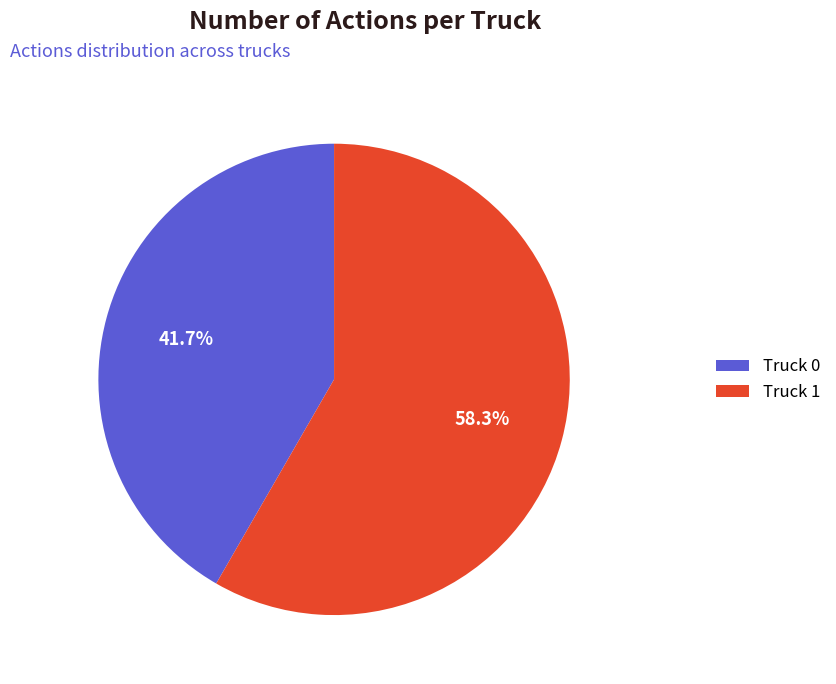

Rank the categories by value from lowest to highest.

Truck 0, Truck 1